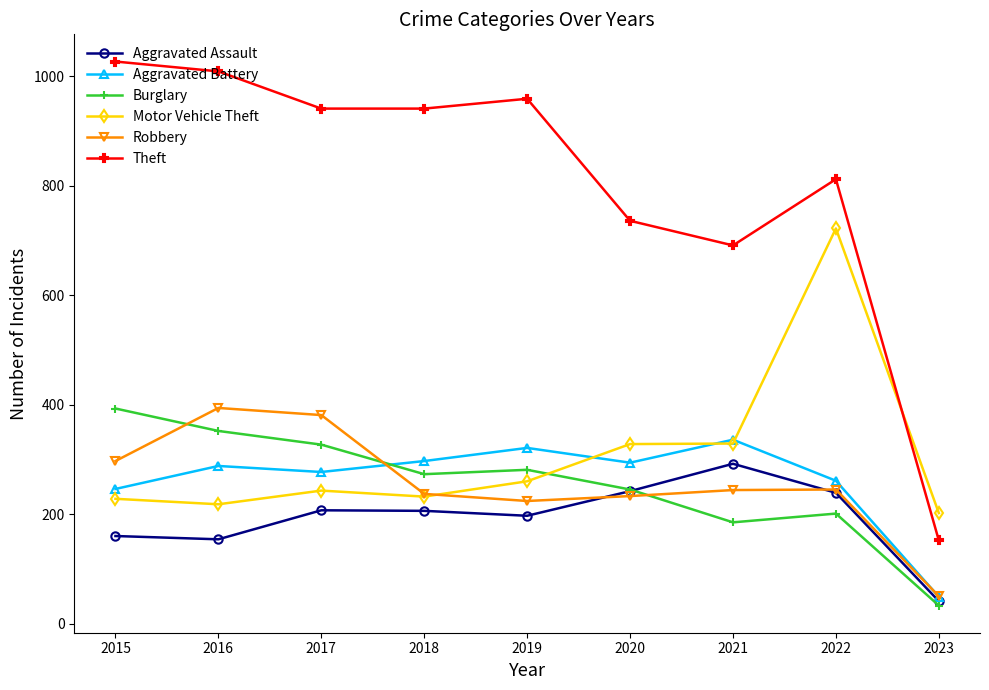

What is the difference between the Burglary values at 2017 and 2022?

126